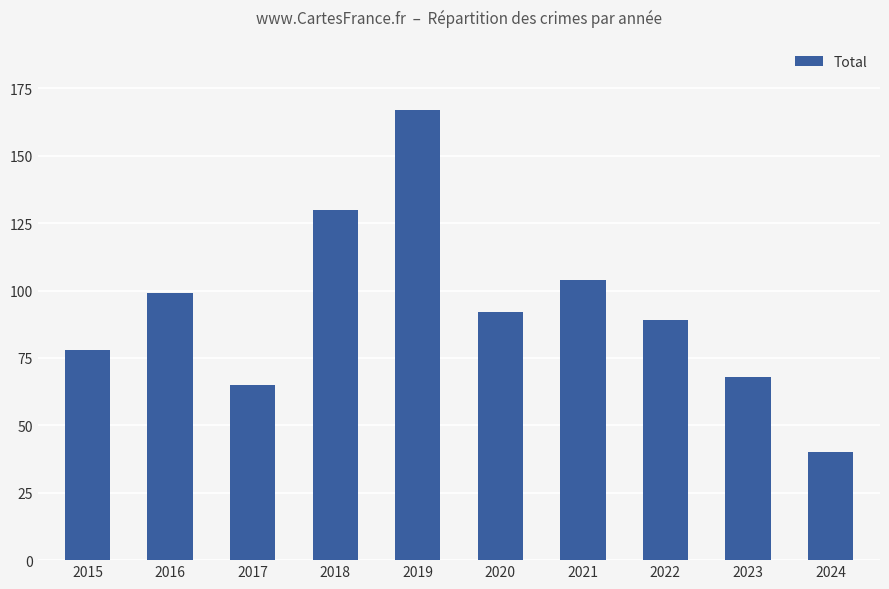

List the labels in order of value, largest first.

2019, 2018, 2021, 2016, 2020, 2022, 2015, 2023, 2017, 2024